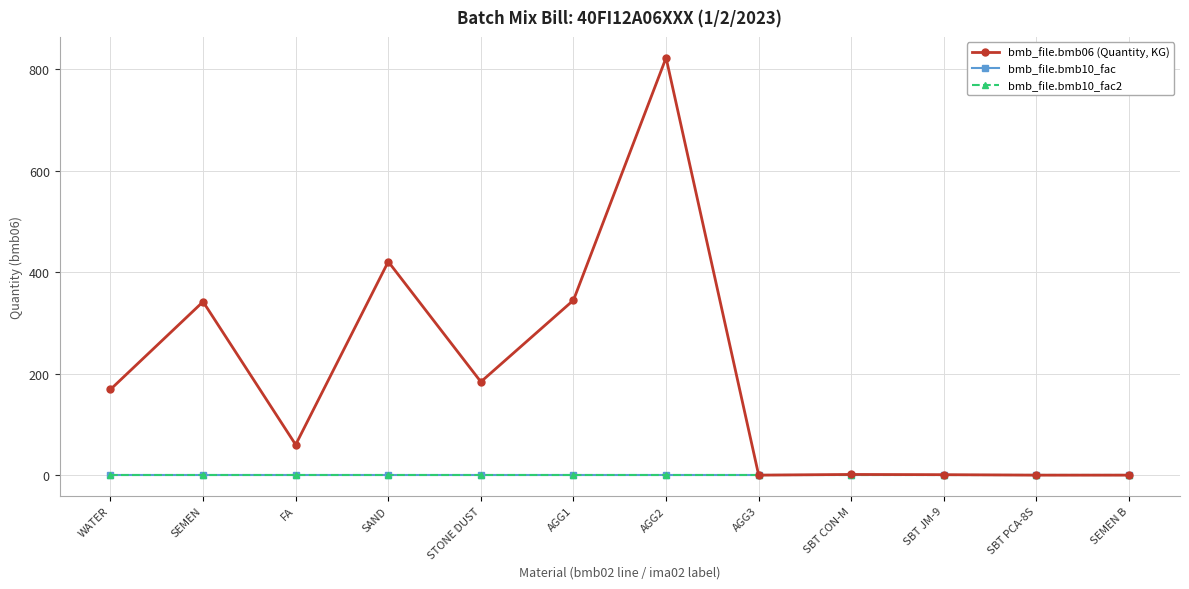

At SAND, list the series in order from largest to smallest.

bmb_file.bmb06 (Quantity, KG), bmb_file.bmb10_fac, bmb_file.bmb10_fac2